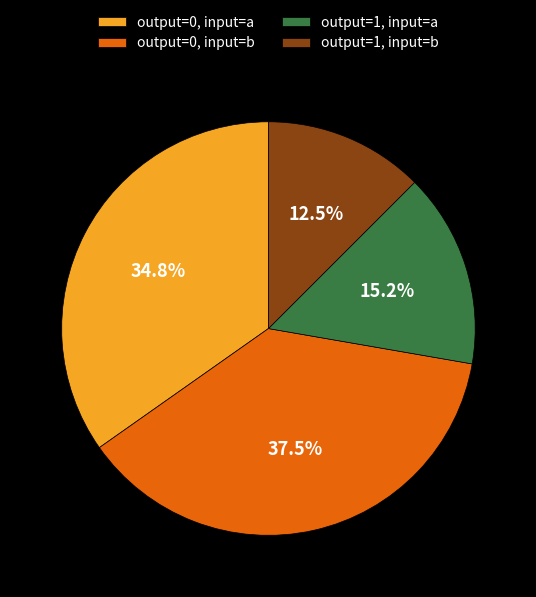

Which slice is the largest?

output=0, input=b